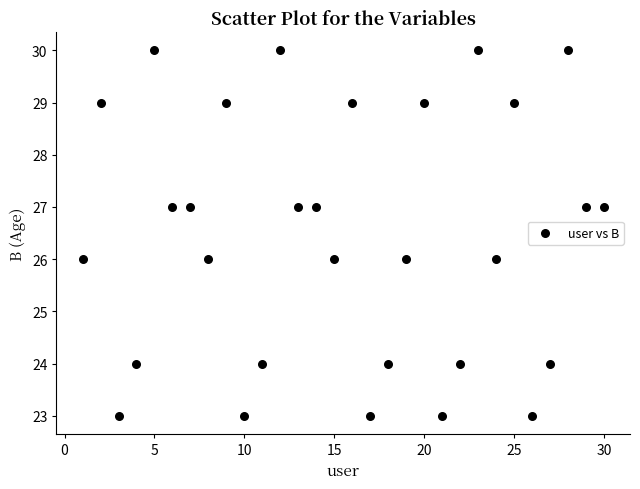

What is the range of X values (max minus min)?

29